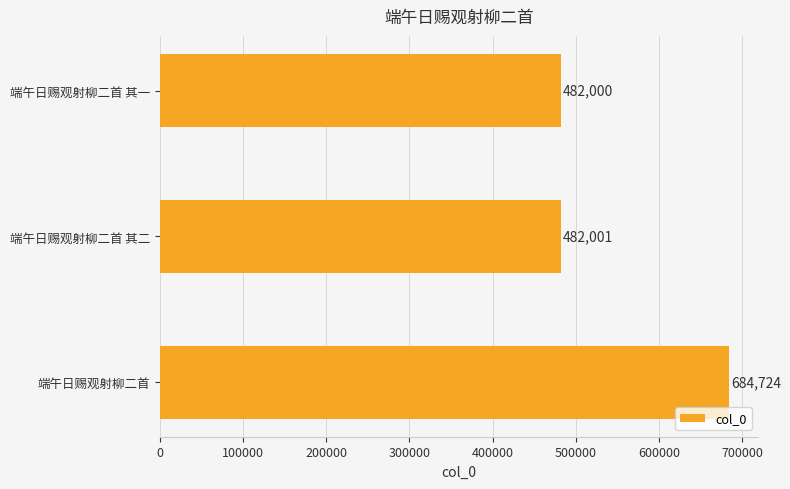

What is the difference between the maximum and minimum values?

202724